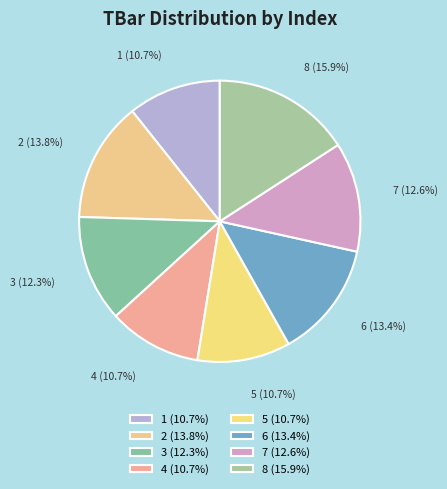

True or false: 8 accounts for 6% of the total.

False